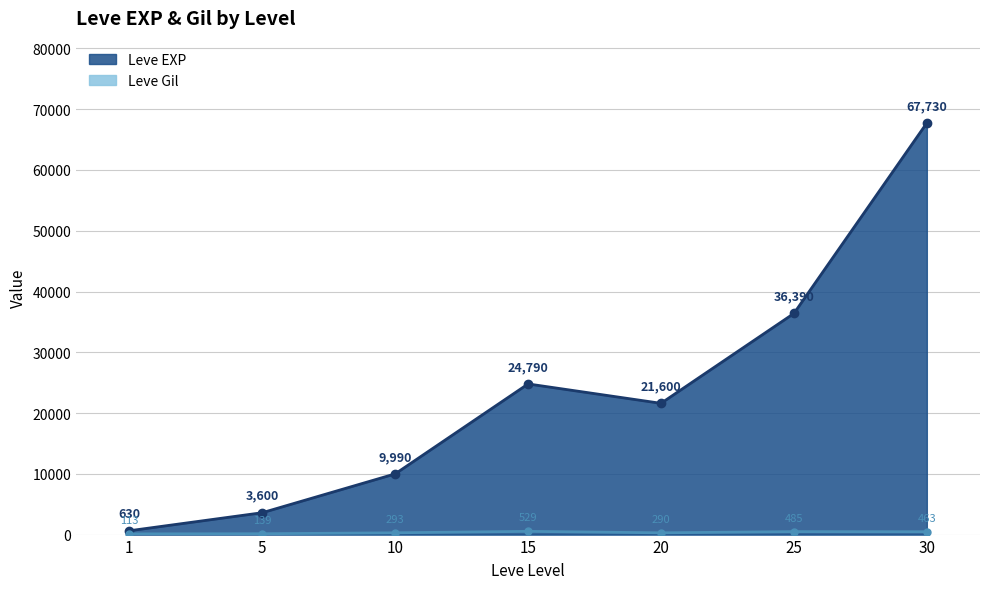

True or false: Leve EXP and Leve Gil cross at least once.

False